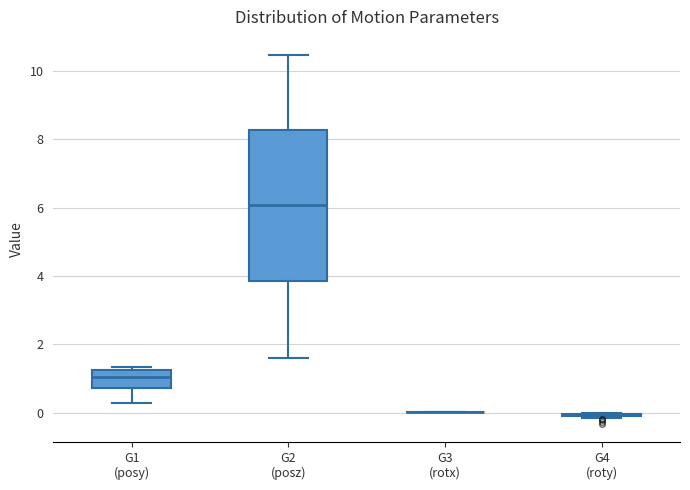

Comparing the boxes themselves (not the whiskers), which one is the tallest?

G2 (posz)